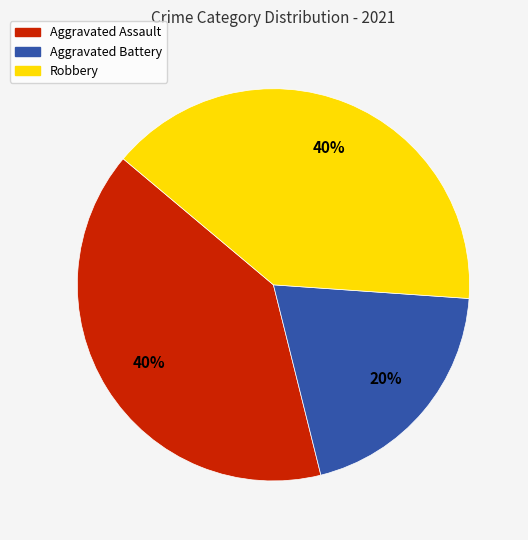

The Aggravated Assault slice represents 40% of the pie. True or false?

True